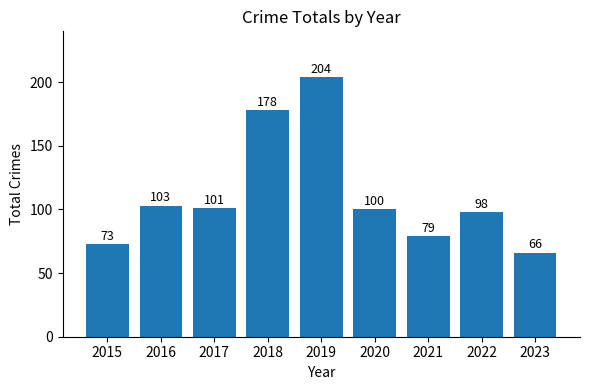

Rank the categories by value from highest to lowest.

2019, 2018, 2016, 2017, 2020, 2022, 2021, 2015, 2023